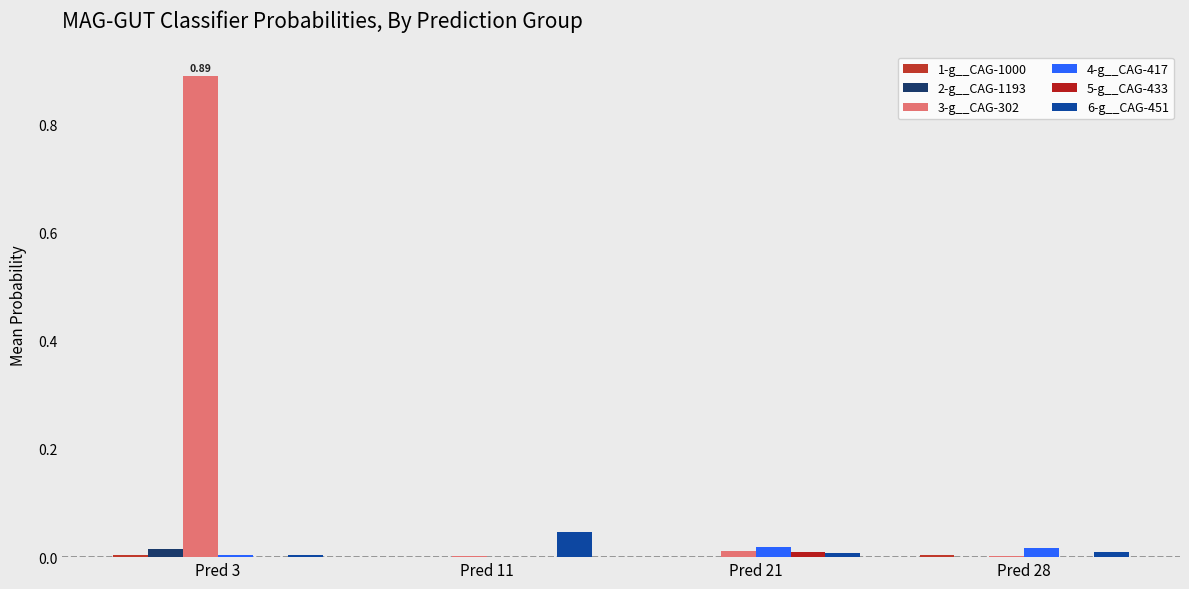

How many 6-g__CAG-451 values are between 0 and 1?

4